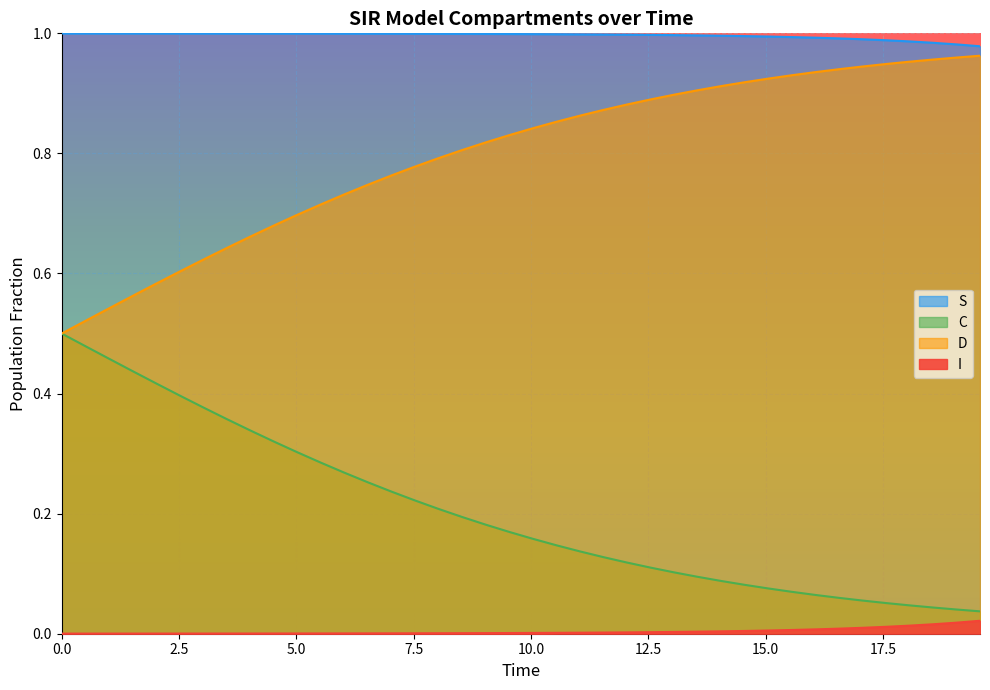

Is the value of S at 19 greater than the value of C at 5.0?

Yes